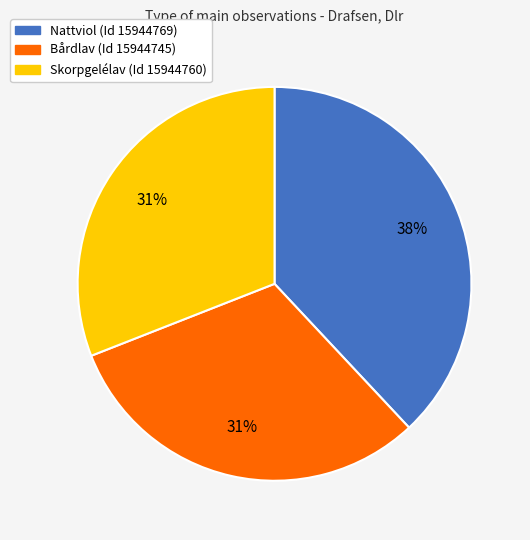

To the nearest percent, what is the difference between the largest and smallest slice percentages?

7%